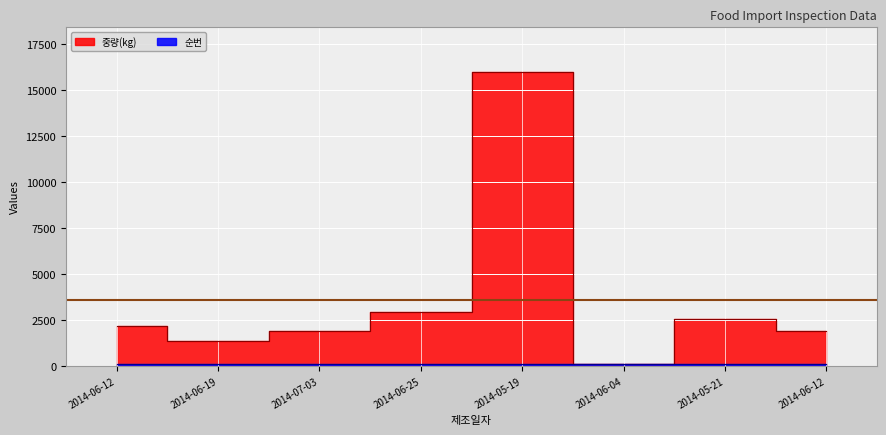

Is the value of 순번 at 2014-07-03 greater than the value of 중량(kg) at 2014-07-03?

No